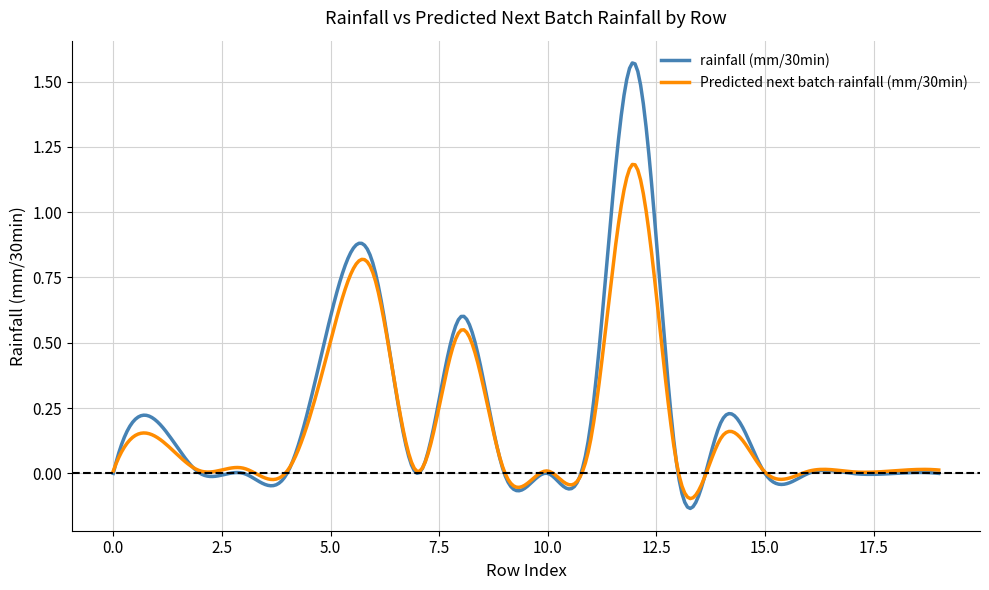

Which series has the widest spread of values?

rainfall (mm/30min)